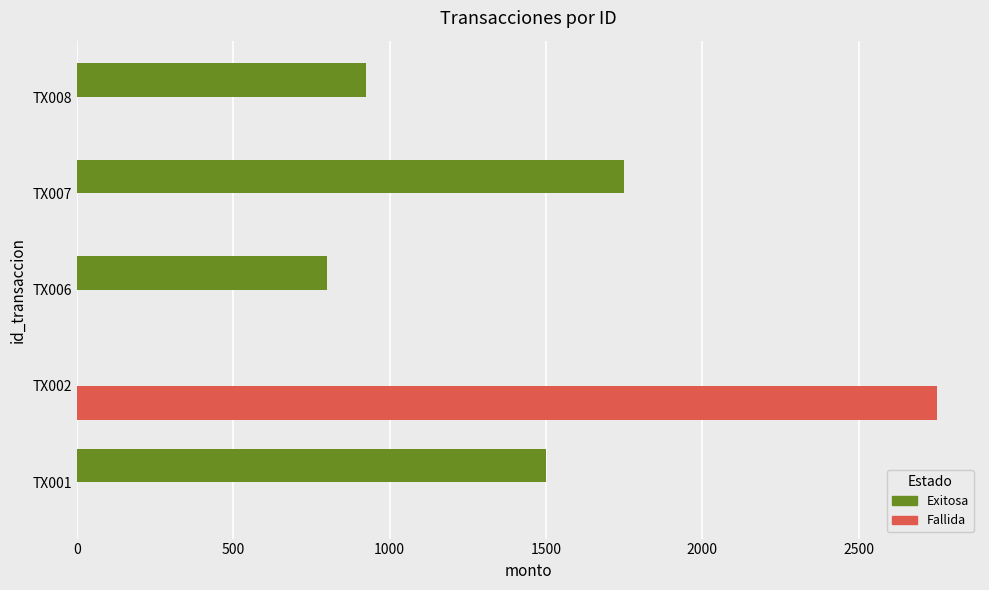

Which series has the largest total across all categories?

Exitosa